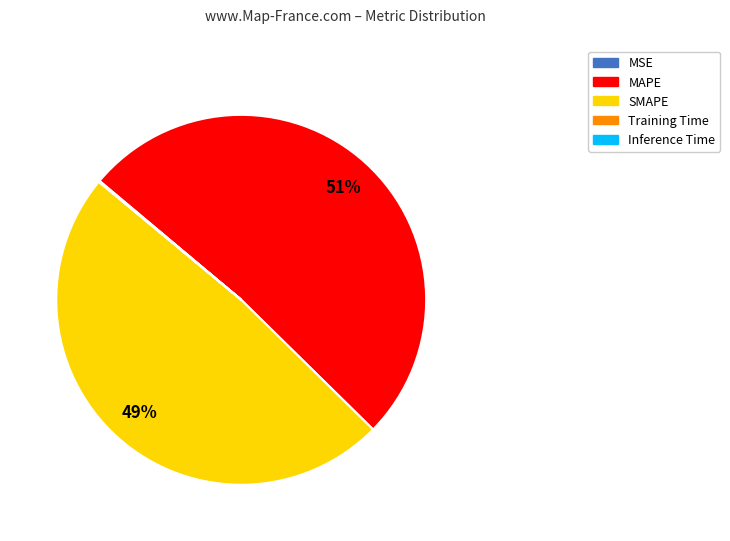

What is the largest slice in the pie chart?

MAPE